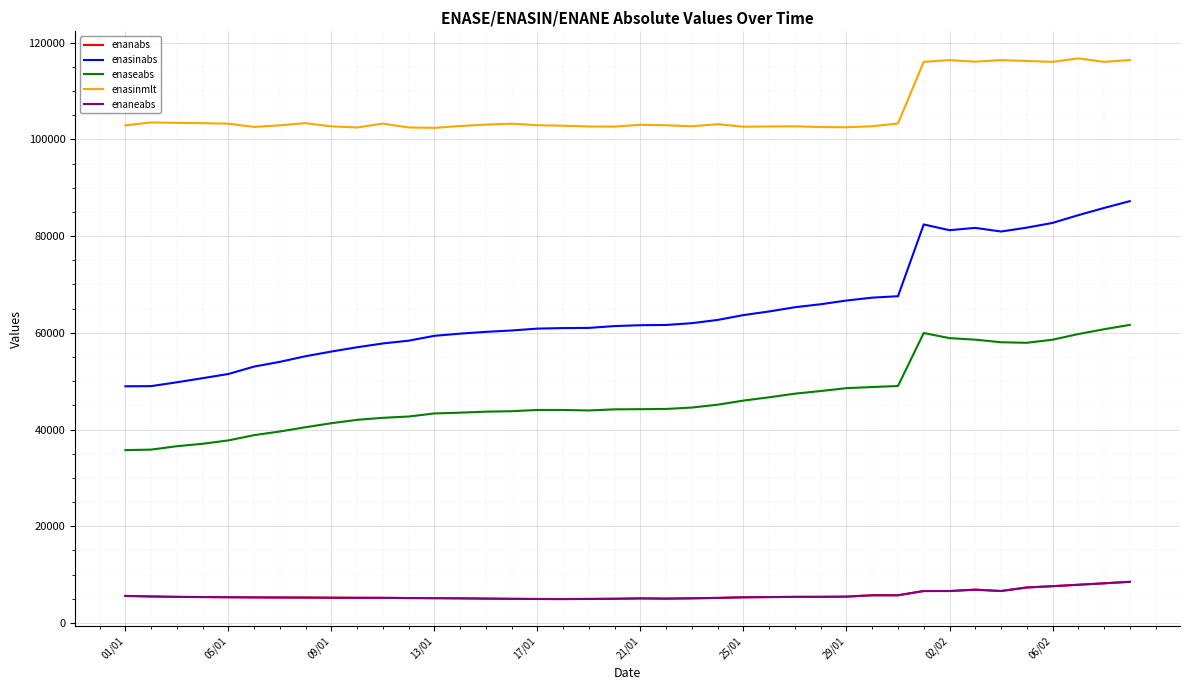

Does the chart display data point markers on the line(s)?

No